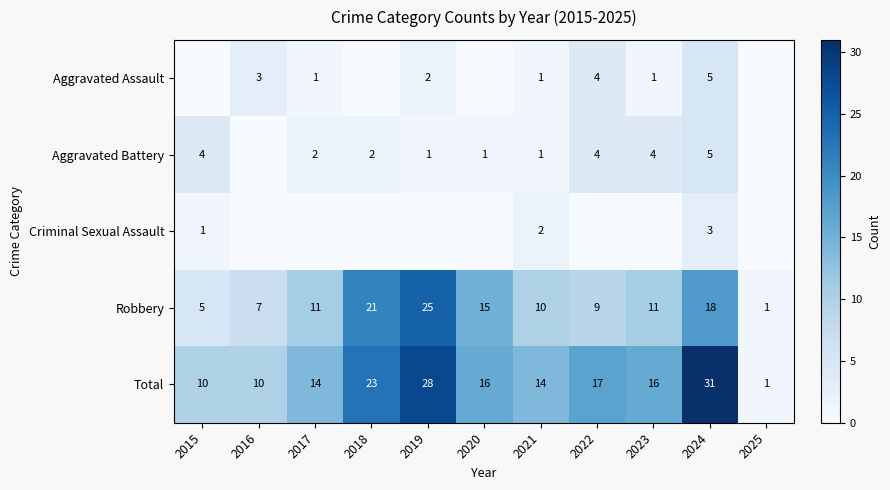

Which category has the highest value in the Total series?

2024